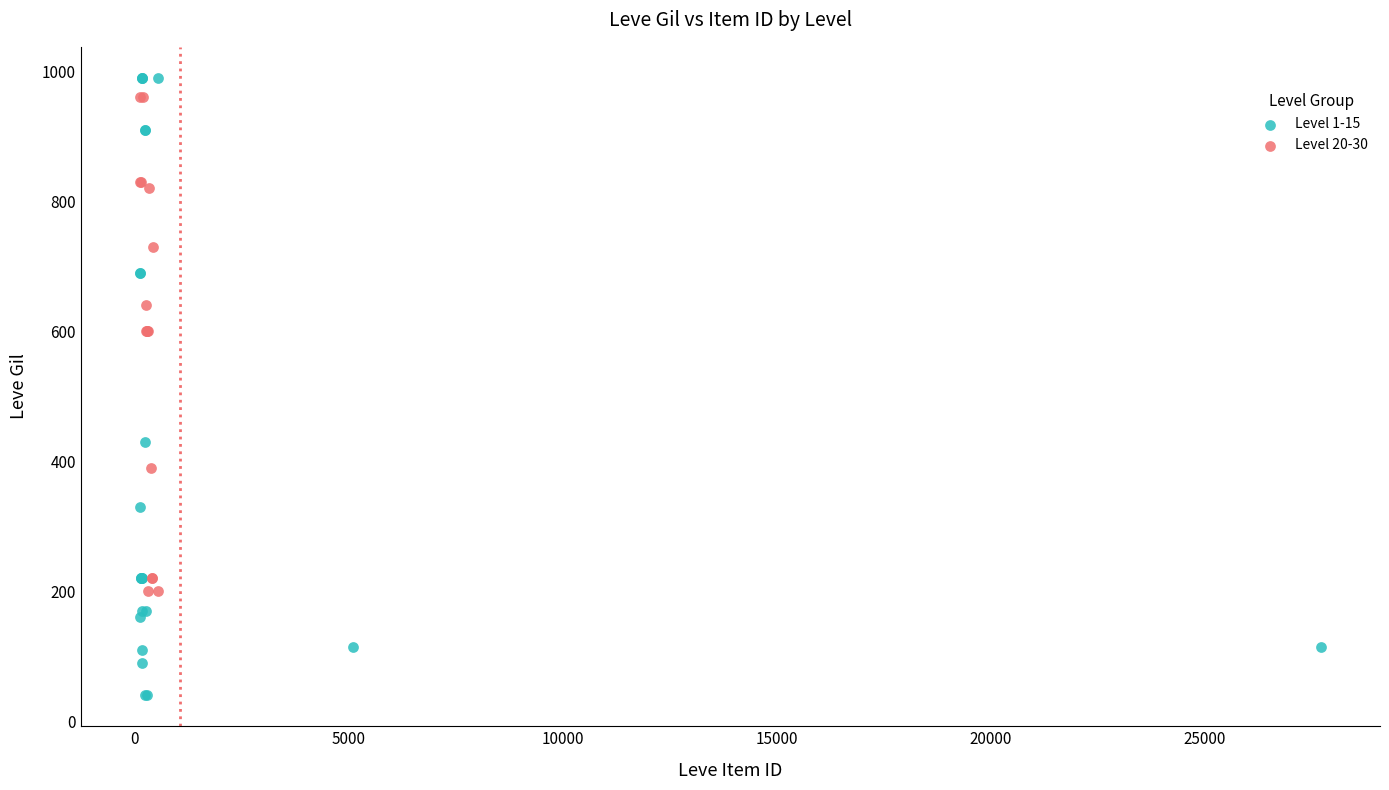

Which series has the widest spread of Y values?

Level 1-15